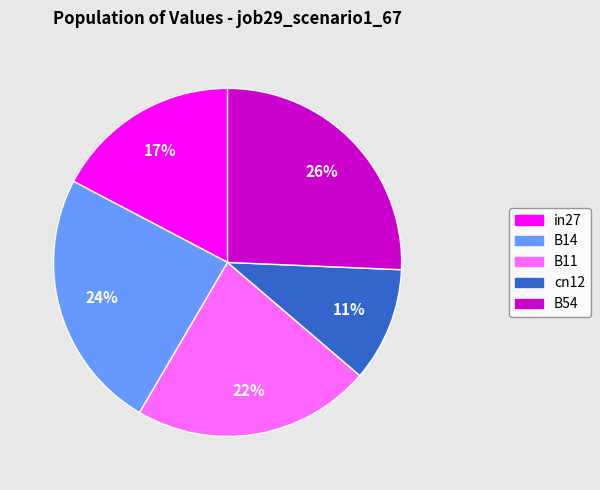

Is there a majority slice in this chart?

No